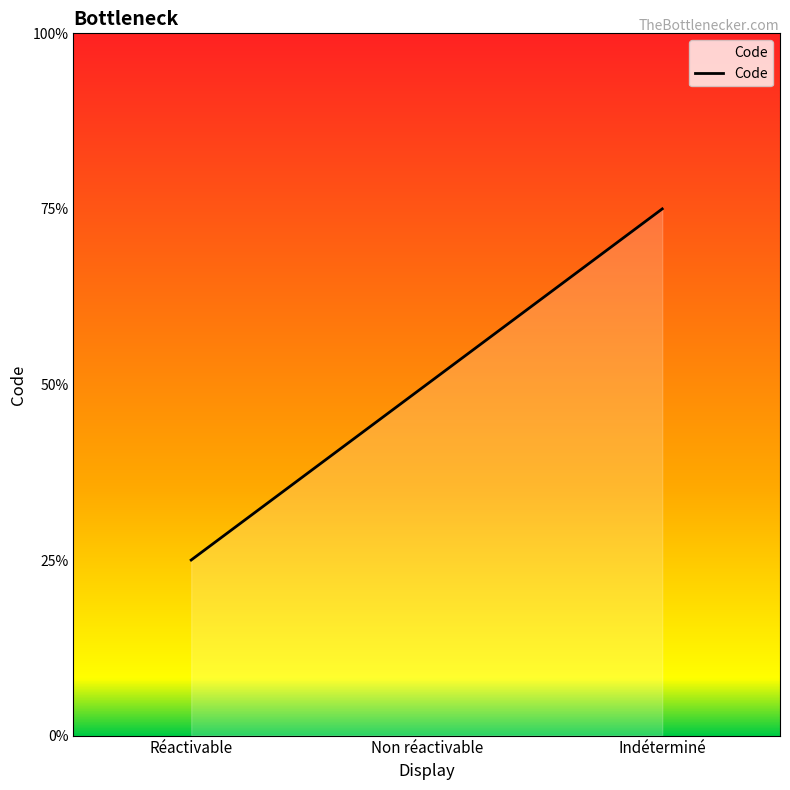

What position from the left is Réactivable?

1